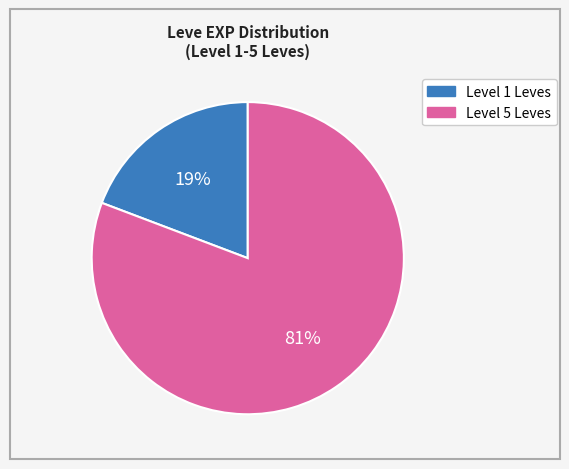

To the nearest percent, what is the average slice percentage?

50%